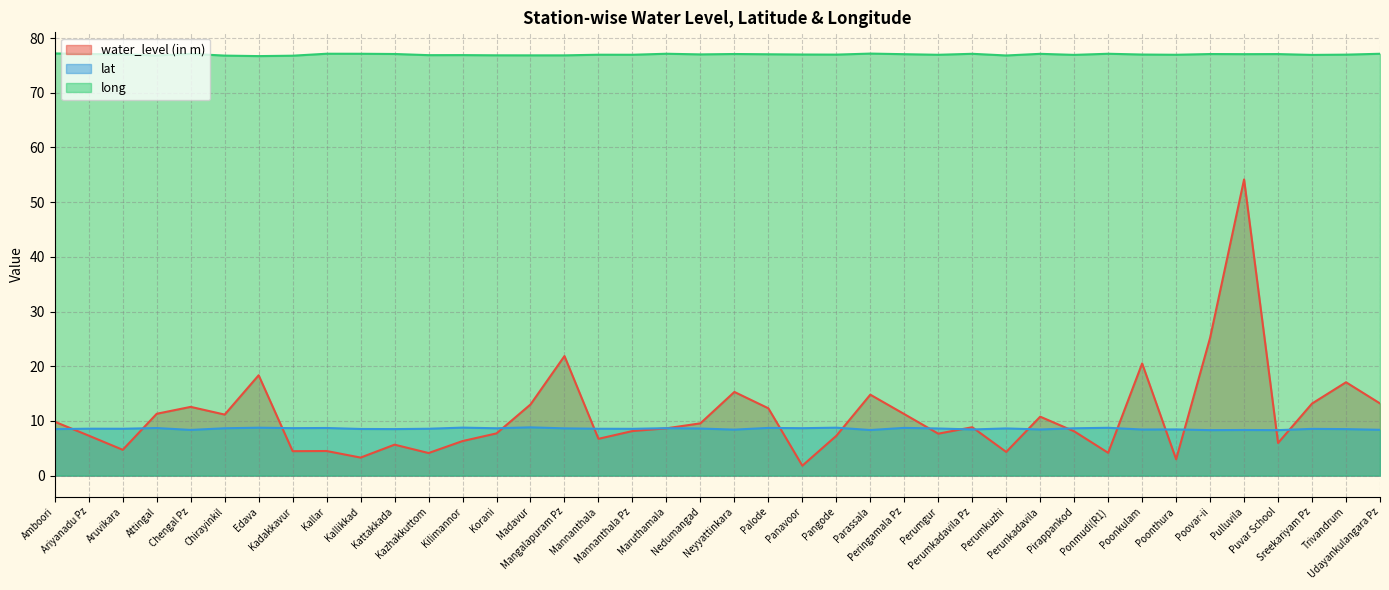

The value of water_level (in m) at Trivandrum is 7.7. True or false?

False